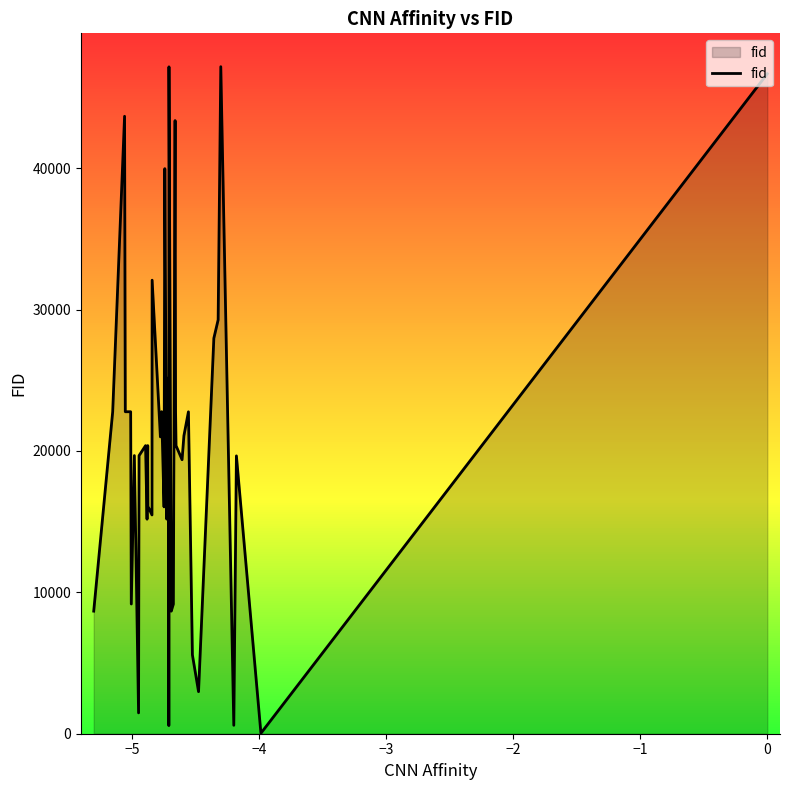

What is the difference between the maximum and minimum values?

47147